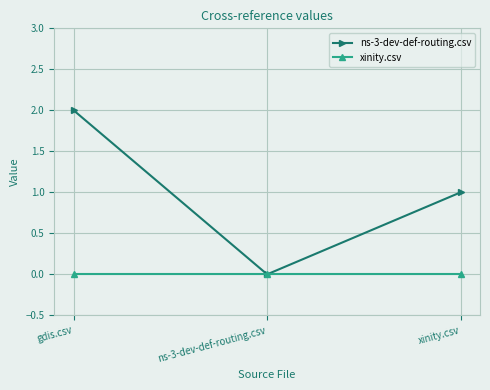

Which series has the largest total across all categories?

ns-3-dev-def-routing.csv